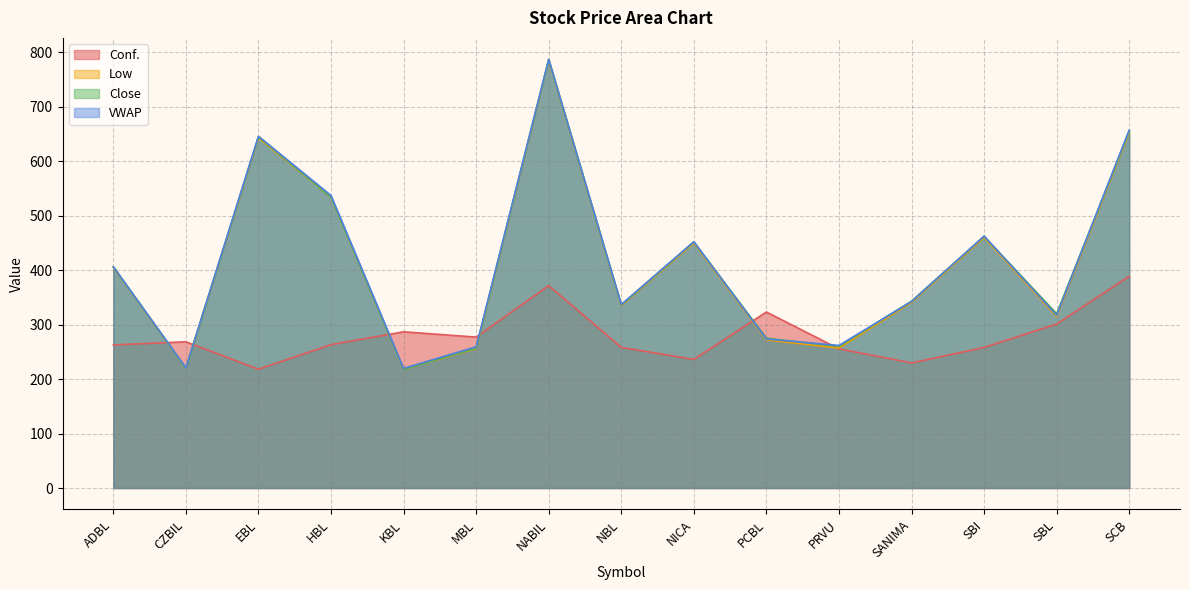

Is it true that Low equals 184.9 at NABIL?

False